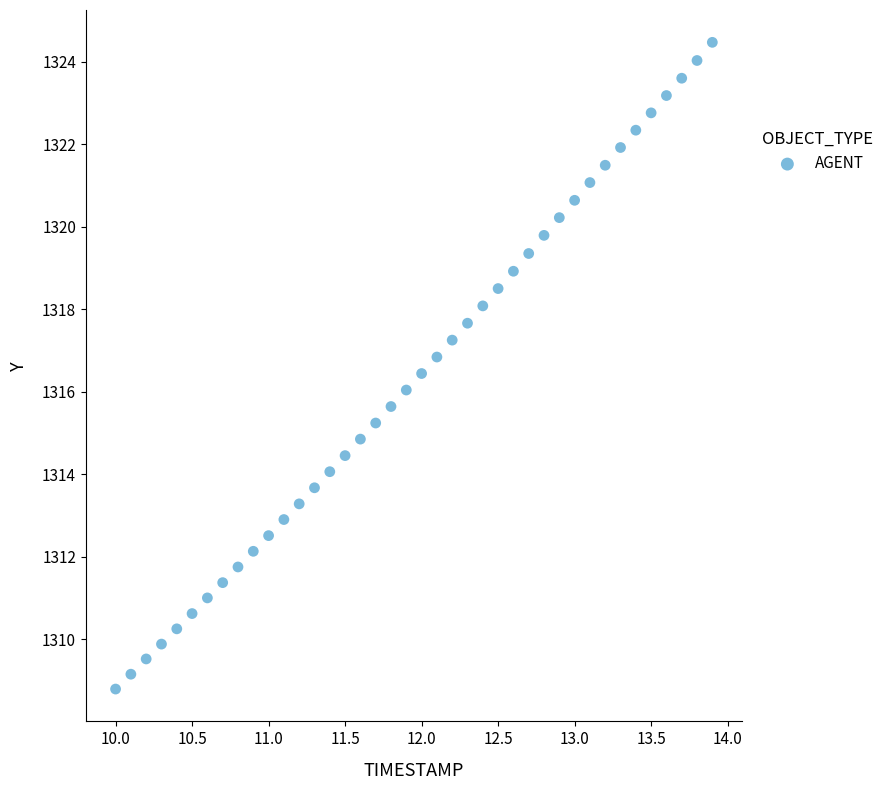

What is the range of X values (max minus min)?

3.9